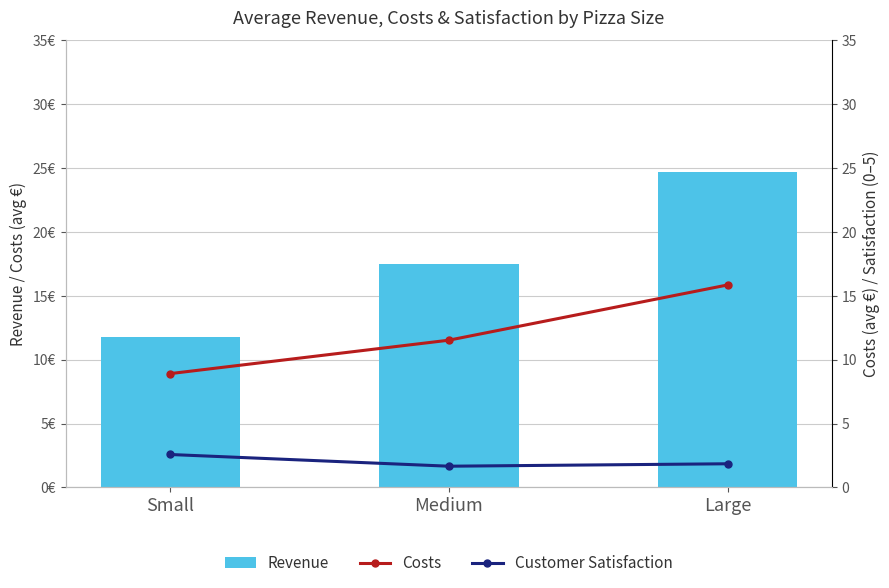

Which series has the largest total across all categories?

Revenue